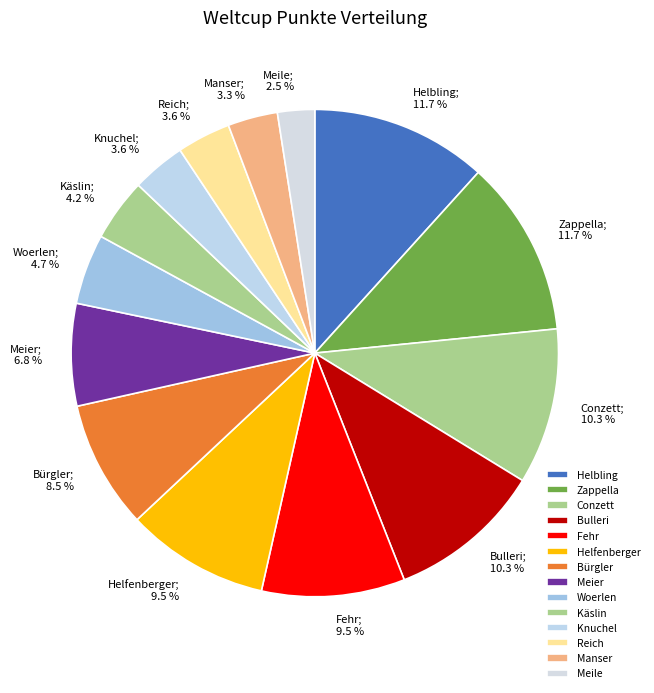

Which has a higher value, Helfenberger or Knuchel?

Helfenberger